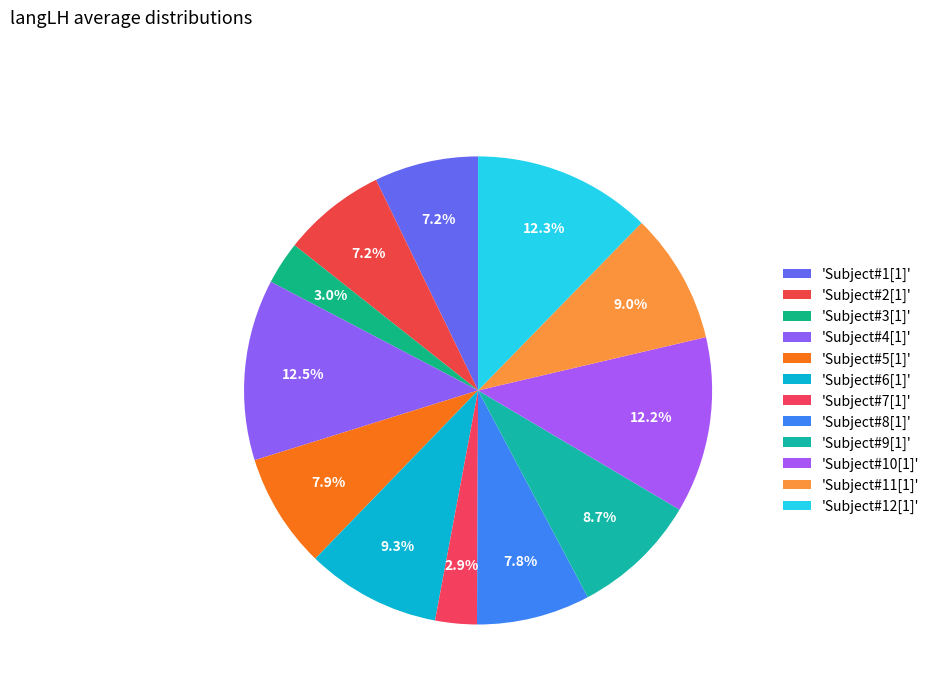

How many segments does this pie chart have?

12